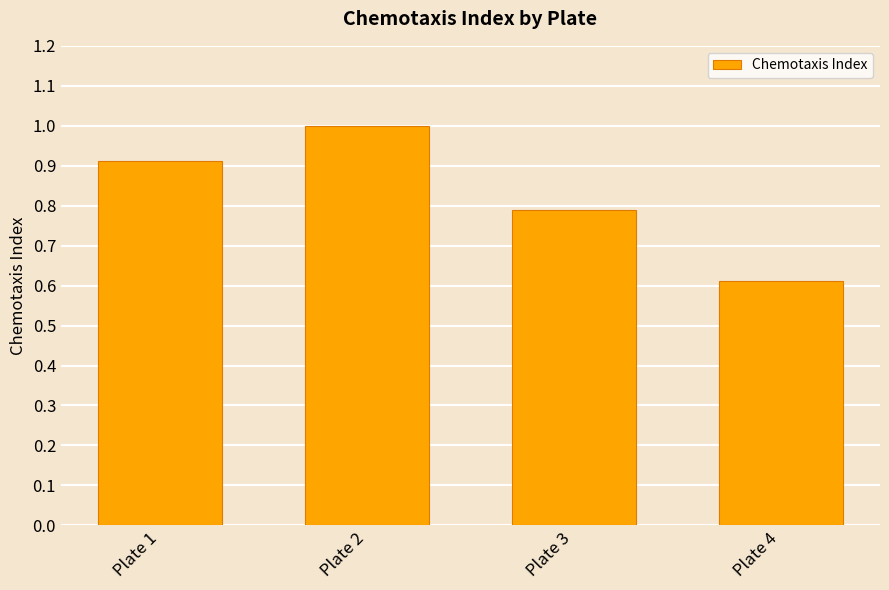

What is the difference between the values at Plate 1 and Plate 2?

0.1